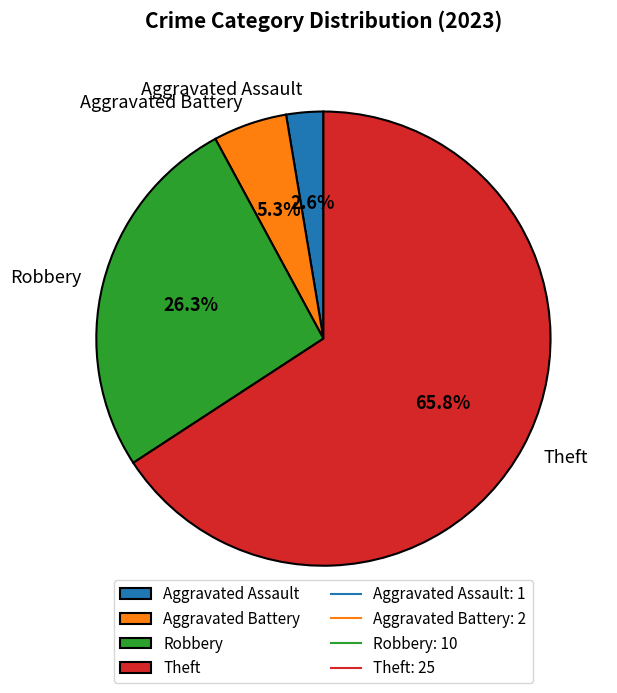

To the nearest percent, what portion does Robbery represent?

26%